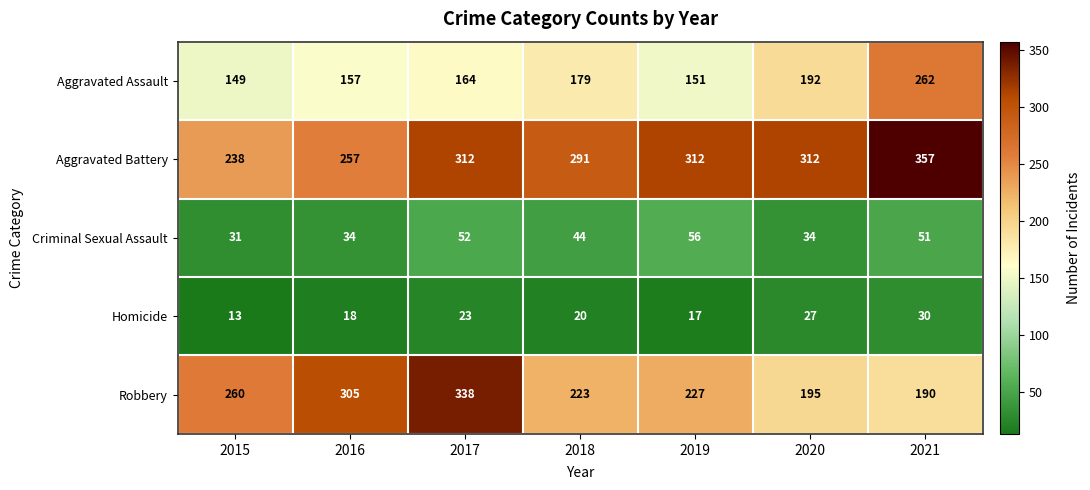

What is the average value of the Criminal Sexual Assault series?

43